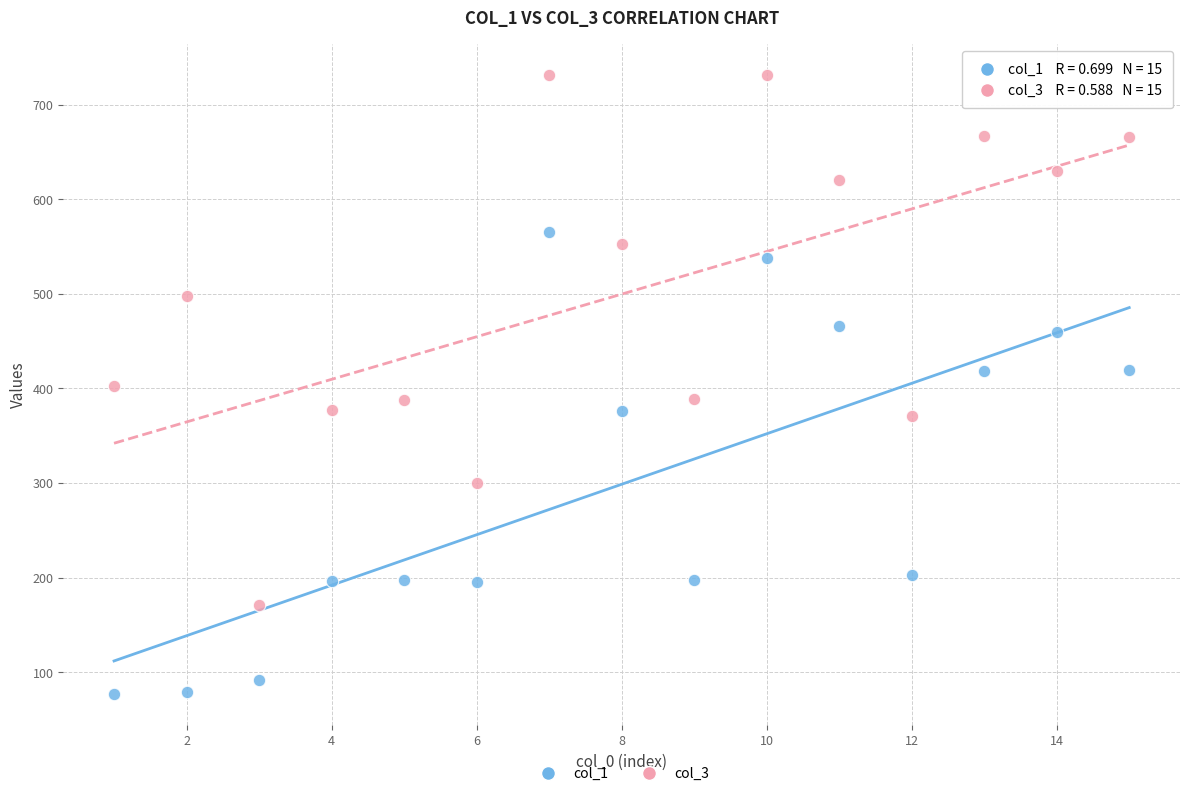

What are all the series names shown in the legend?

col_1, col_3